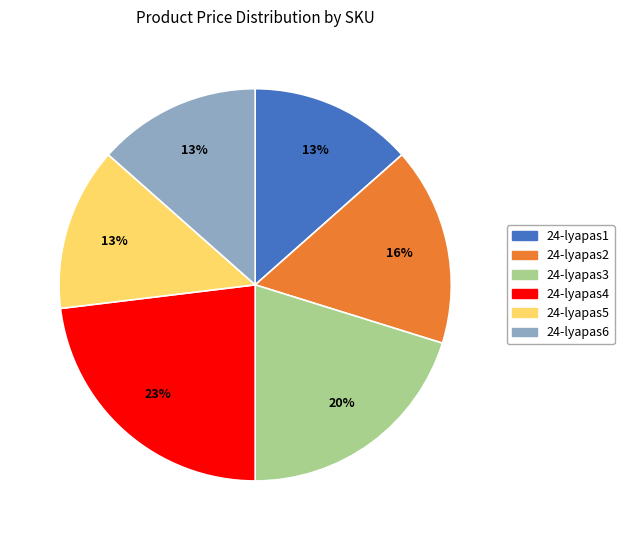

Is the sum of 24-lyapas1 and 24-lyapas5 greater than half?

No